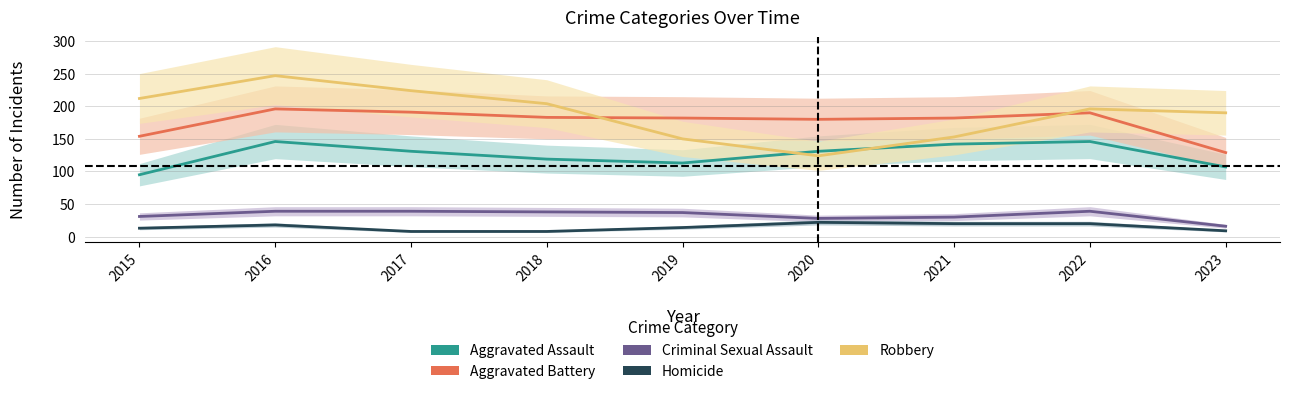

True or false: Aggravated Assault has more than 0 points higher than both neighbors.

True